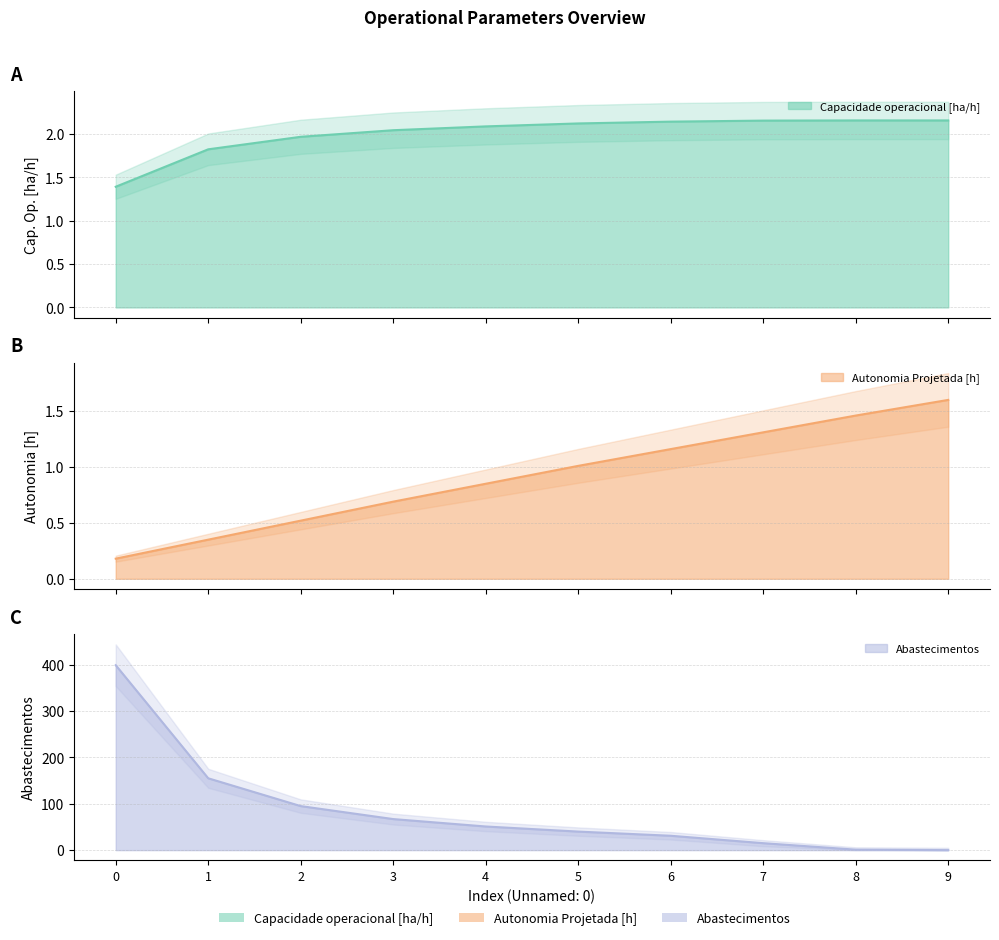

Rank the series by their maximum value, from highest to lowest.

Abastecimentos, Capacidade operacional [ha/h], Autonomia Projetada [h]